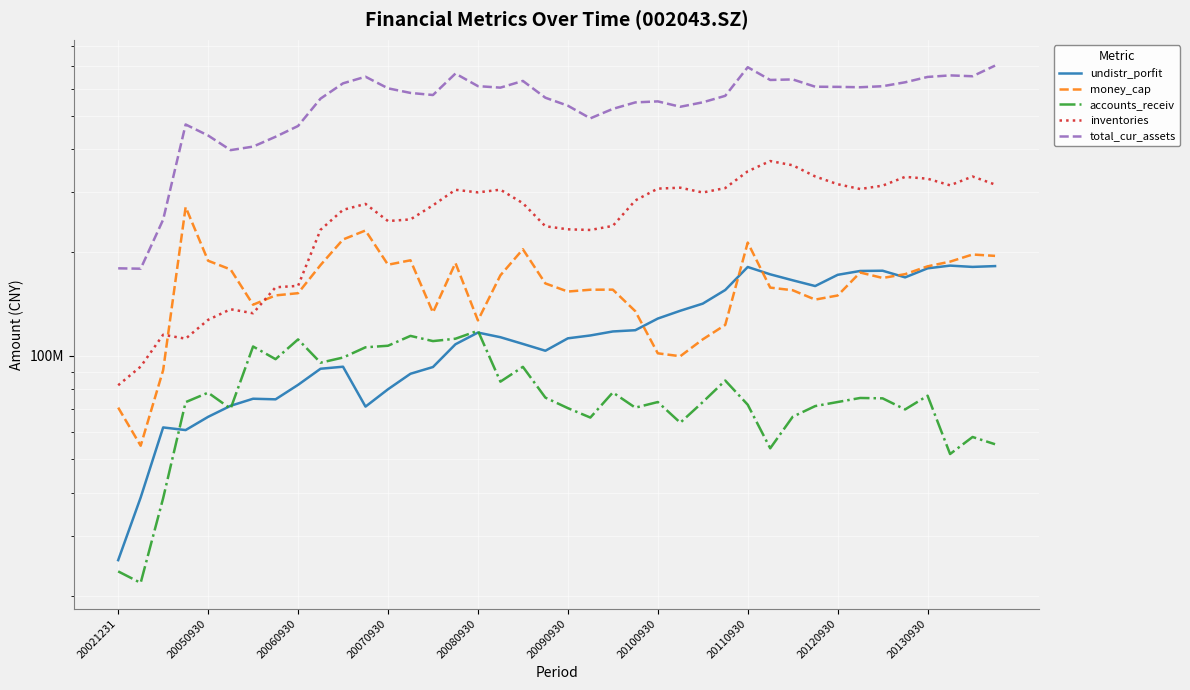

Which series has the widest spread of values?

total_cur_assets